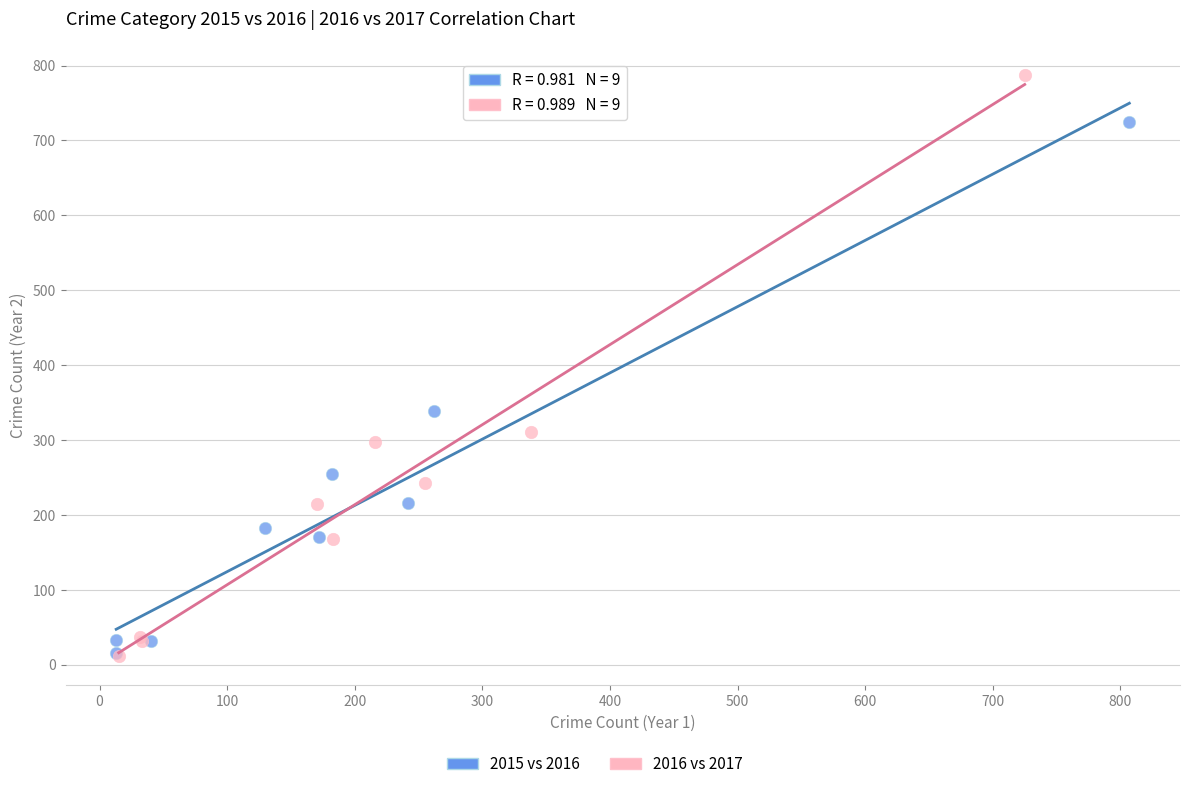

Which series reaches the maximum Y coordinate?

2016 vs 2017